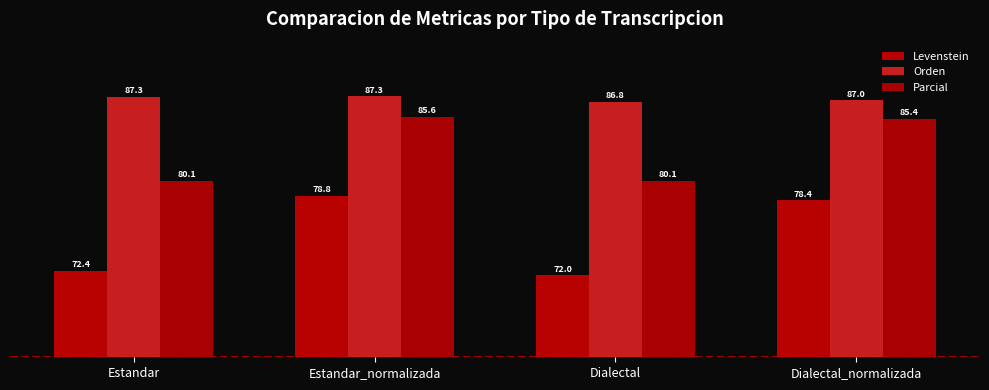

Which series changed the most between Estandar_normalizada and Dialectal_normalizada?

Levenstein